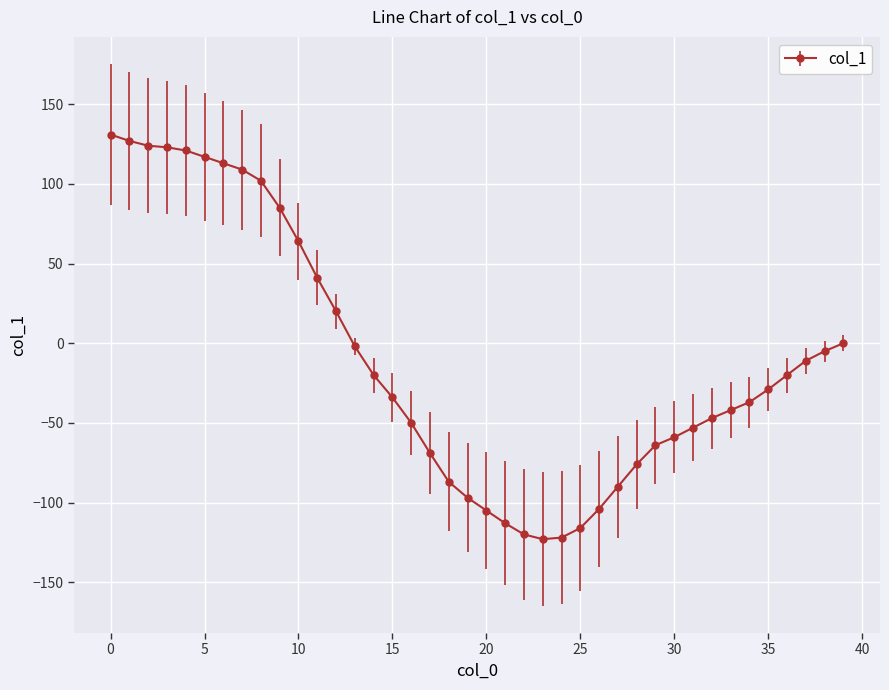

Count the number of data series in this chart.

1